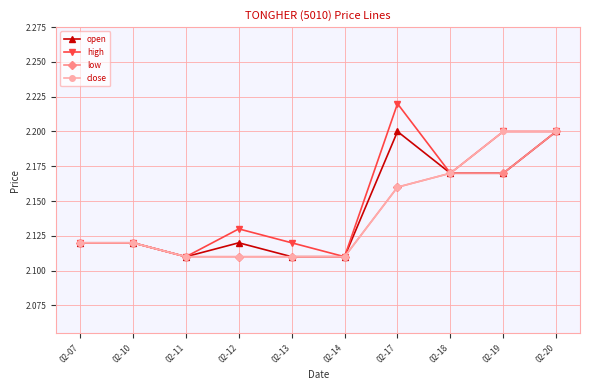

Count the high values in the range 2 to 3.

10